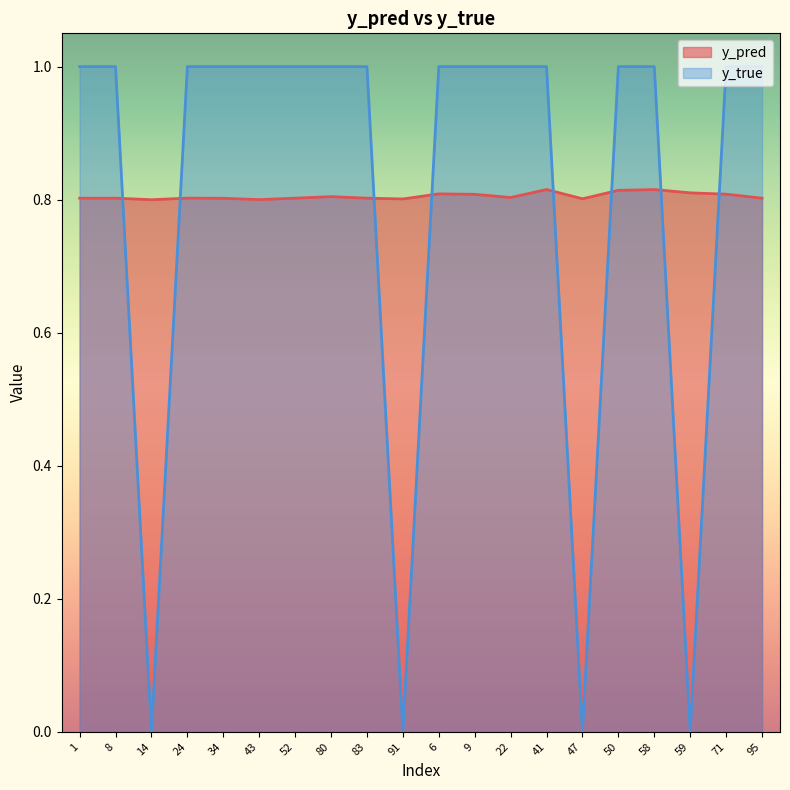

What is the label of the 18th point from the right?

14